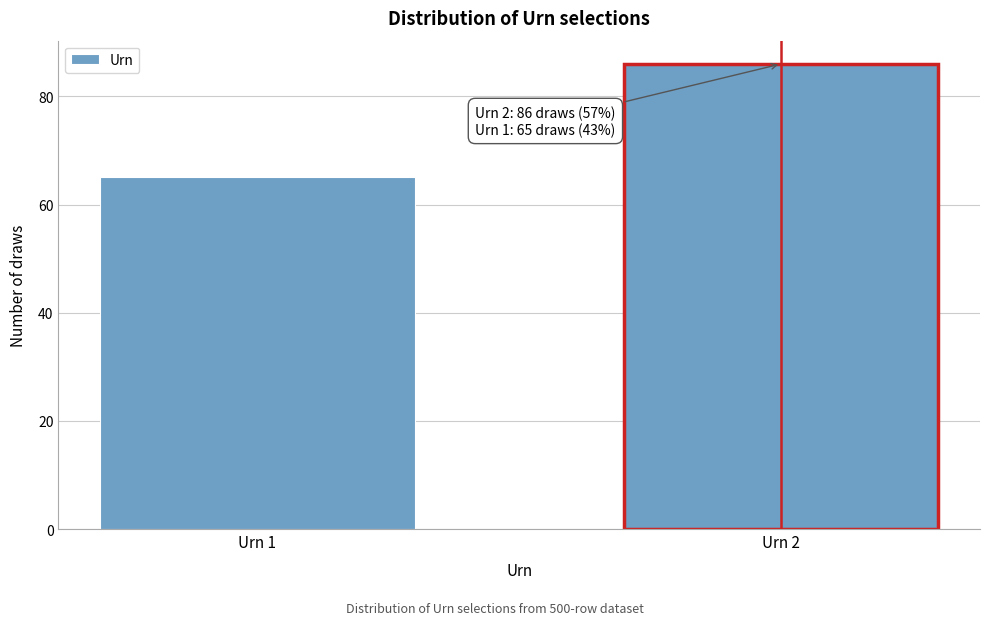

Reading right to left, what are all the values shown in this chart?

Urn 2=86	Urn 1=65